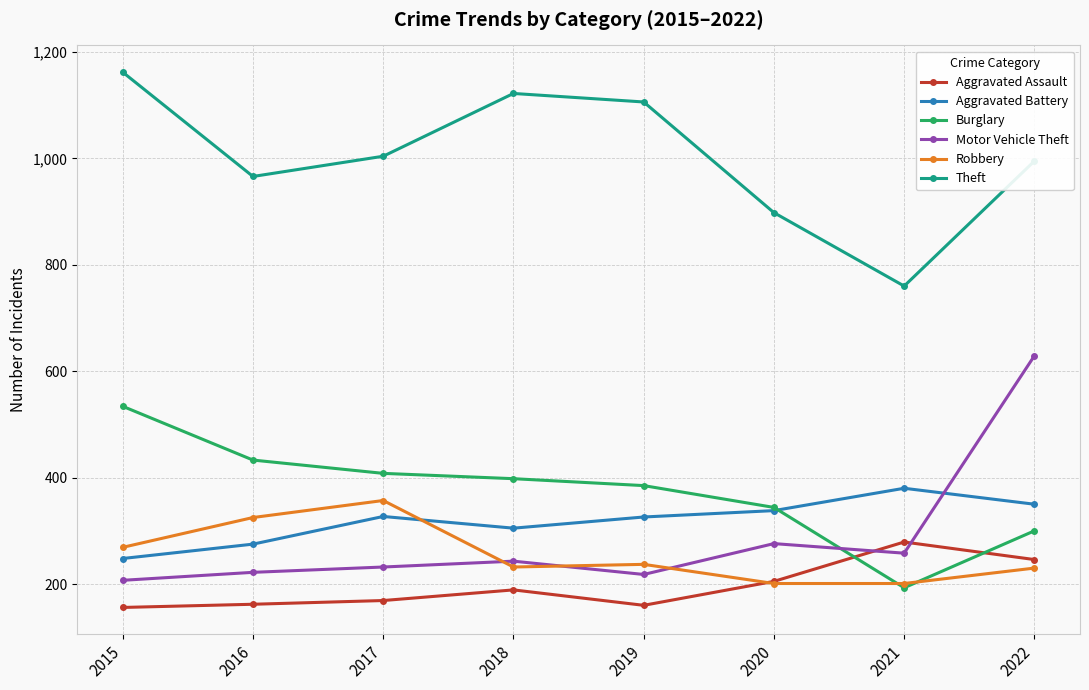

At which label does Theft first exceed 1004?

2015